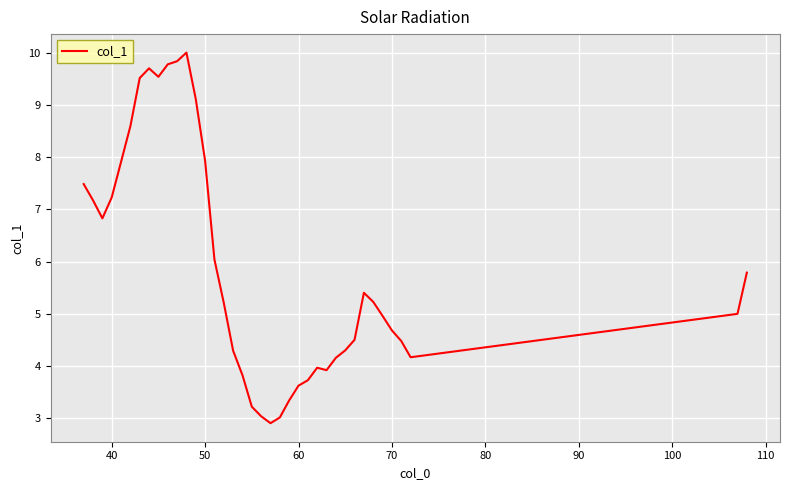

What is the difference between the maximum and minimum values?

7.1